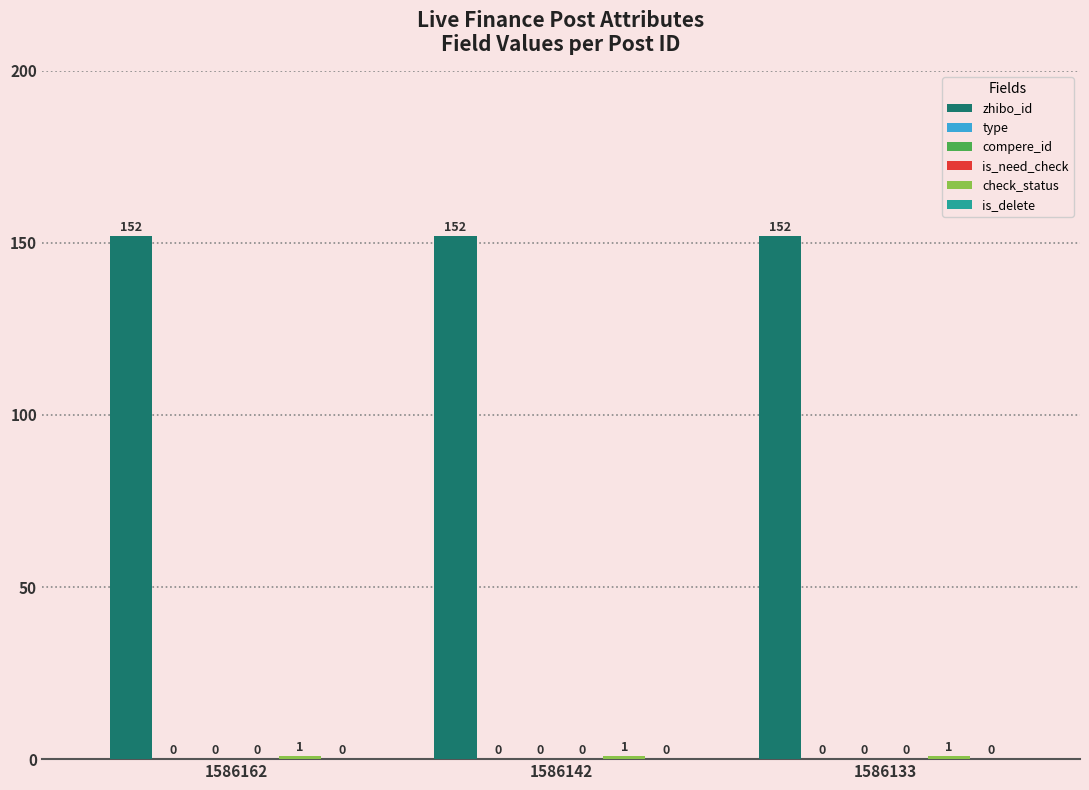

At 1586162, list the series in order from smallest to largest.

type, compere_id, is_need_check, is_delete, check_status, zhibo_id